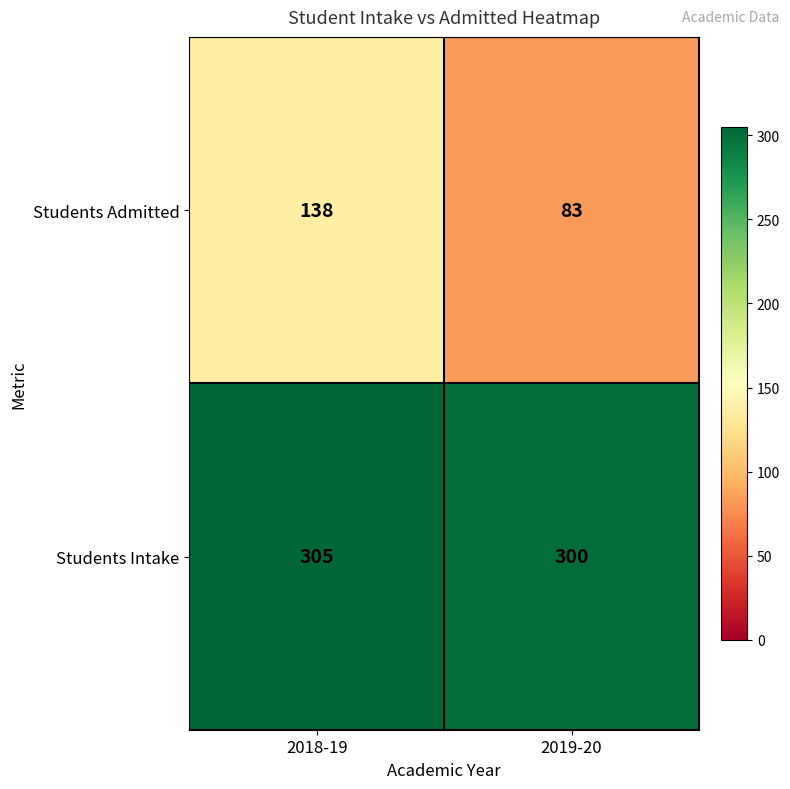

Rank the series by their average value, from lowest to highest.

Students Admitted, Students Intake